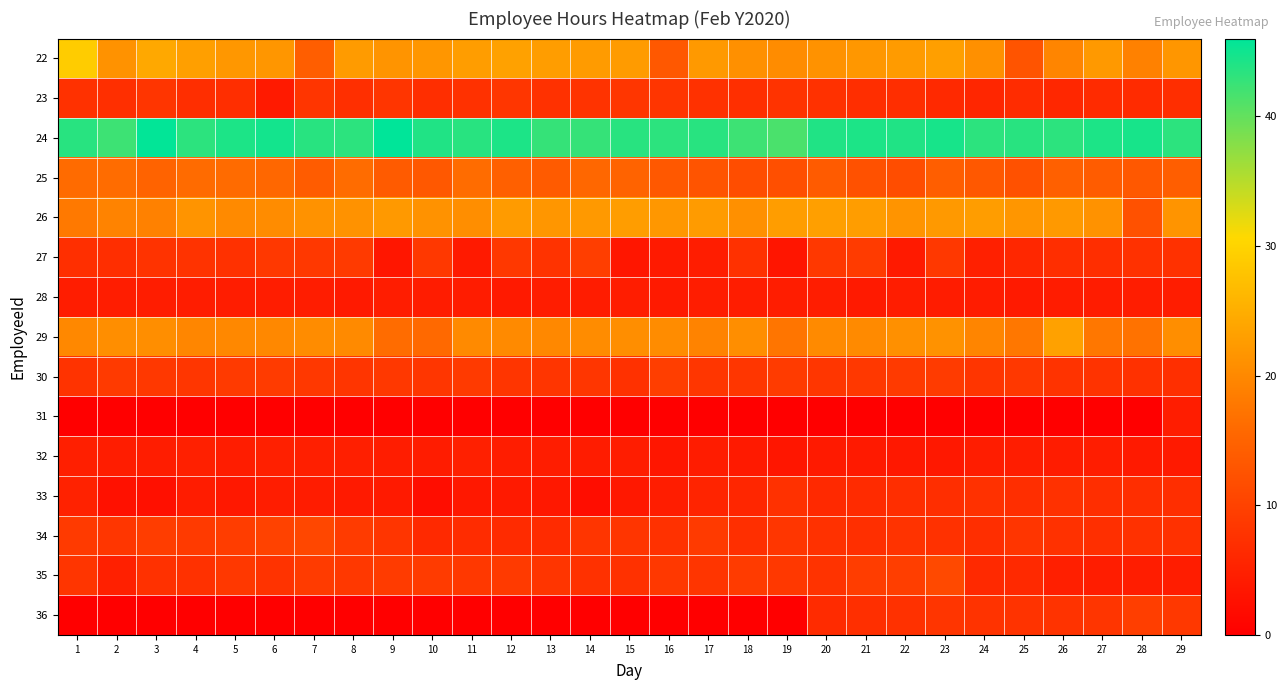

Rank the series by their maximum value, from lowest to highest.

28, 31, 32, 33, 23, 27, 30, 36, 34, 35, 25, 26, 29, 22, 24